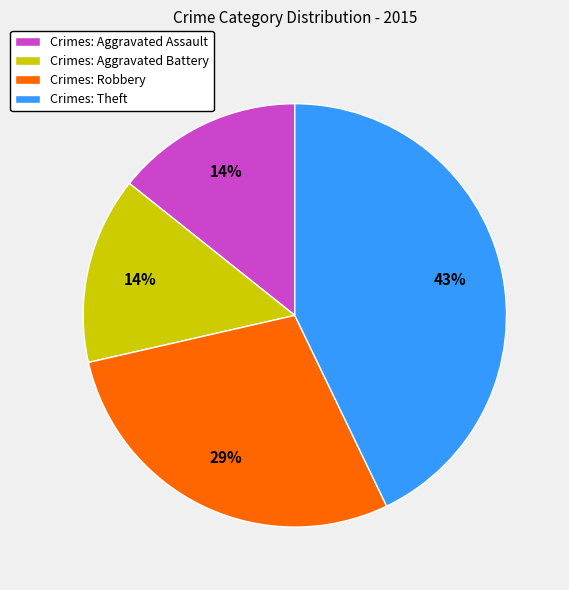

Does any single category account for the majority?

No